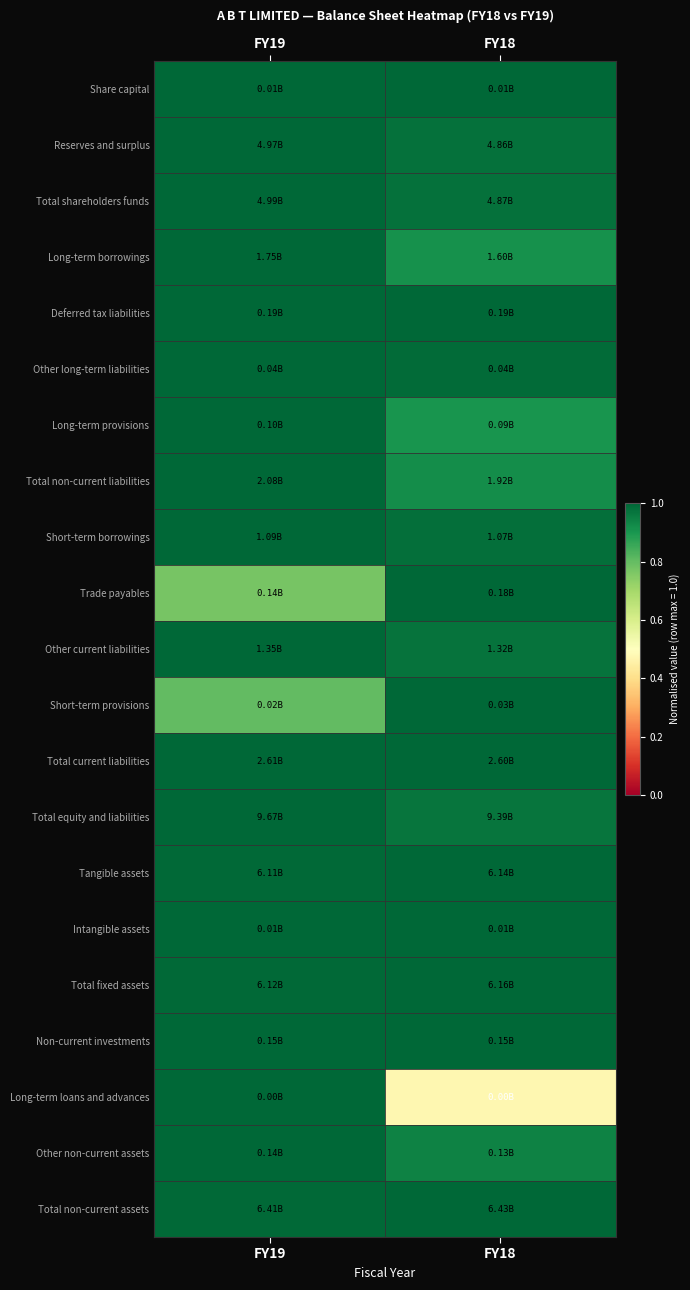

Which has a higher value, FY19 or FY18?

FY19